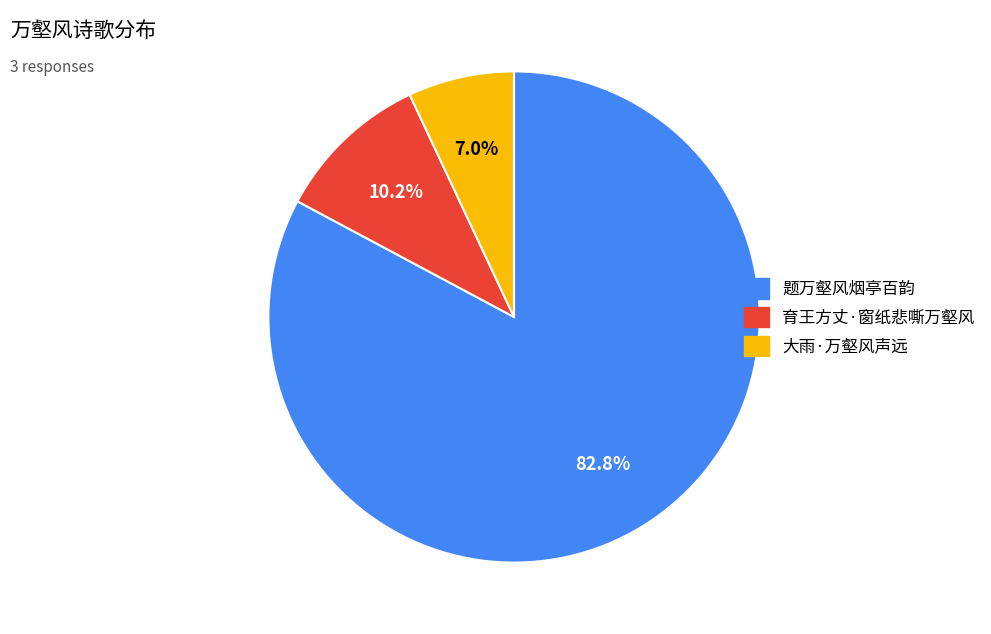

How many segments does this pie chart have?

3